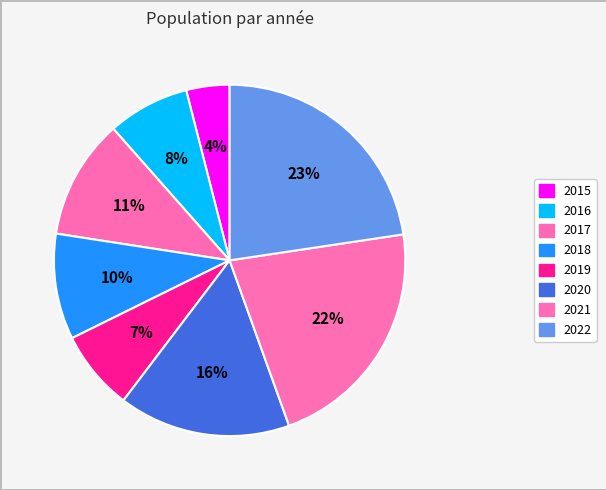

Is there a majority slice in this chart?

No